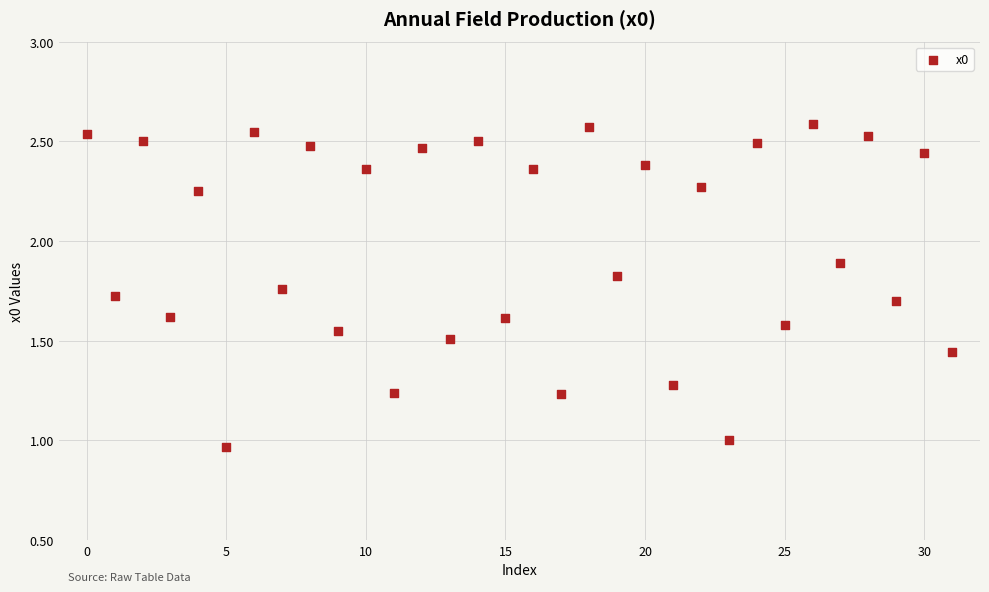

What is the range of Y values (max minus min)?

1.6